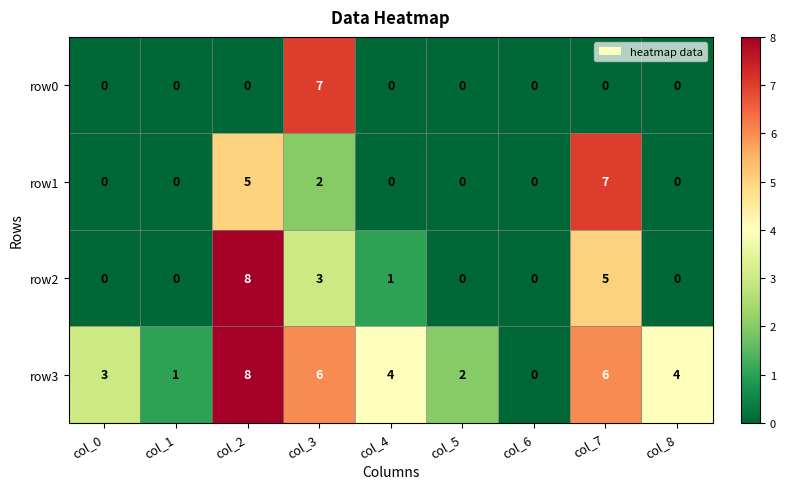

What is the highest value of the row0 series?

7